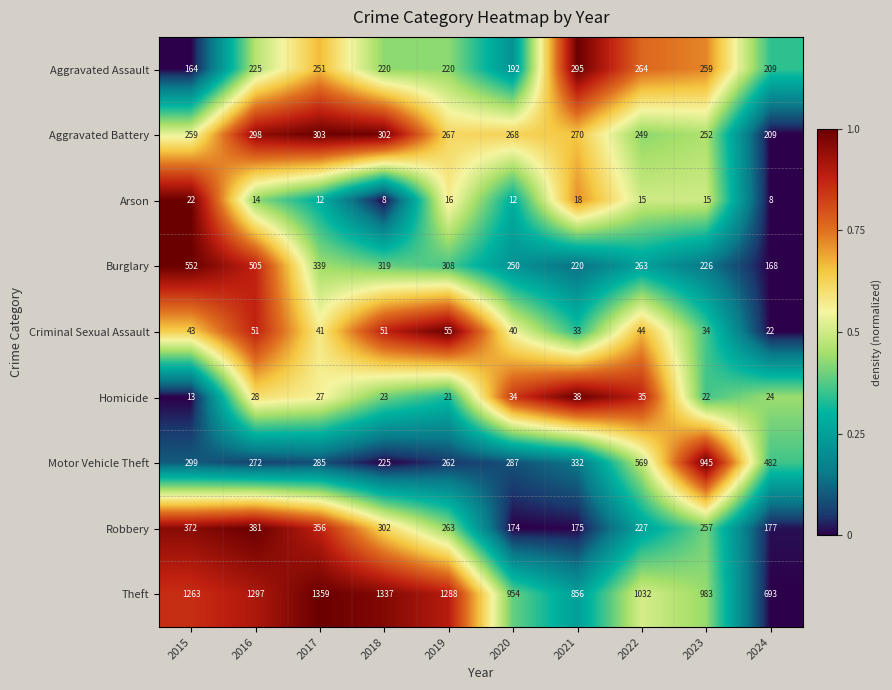

At which category is the sum across all series the highest?

2016